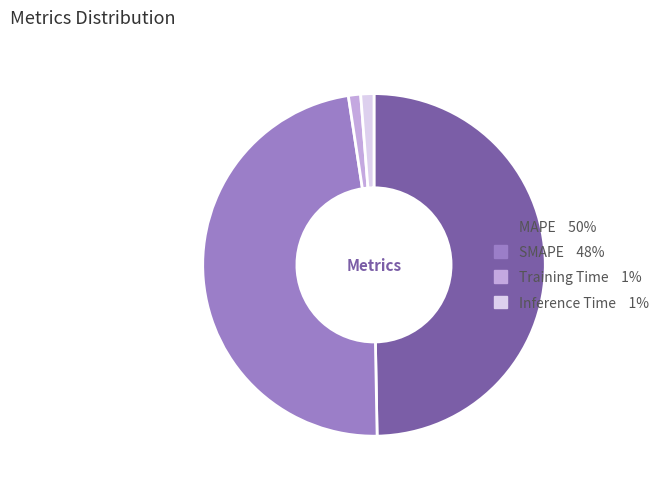

Combined, do SMAPE and MAPE account for over 50%?

Yes